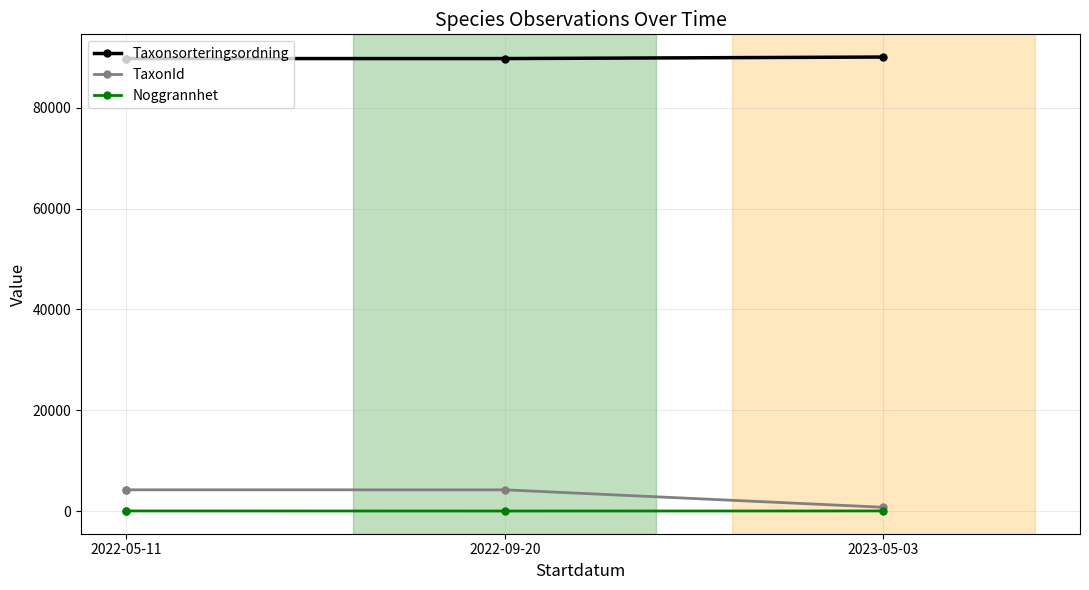

How many lines are shown in the chart?

3